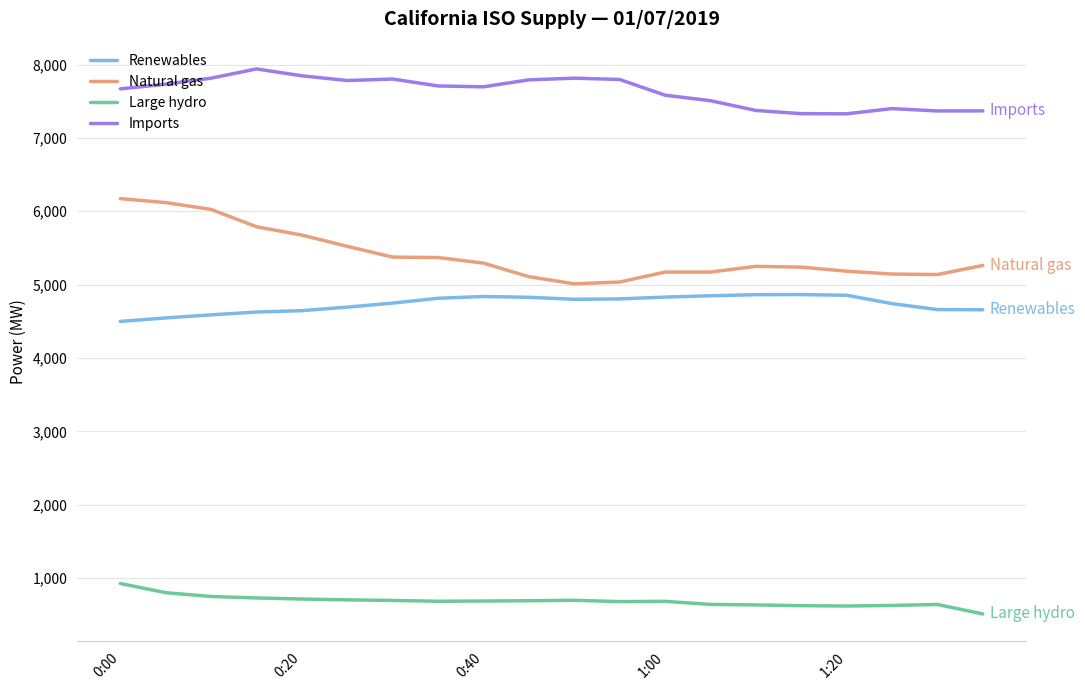

What is the lowest value of the Large hydro series?

511